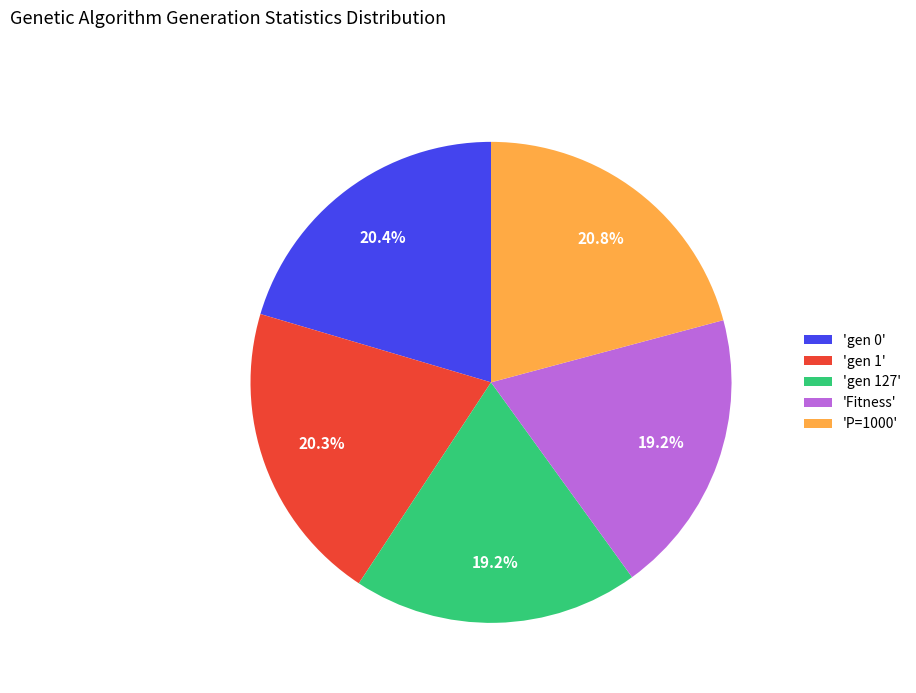

Does 'gen 1' represent more than half of the total?

No